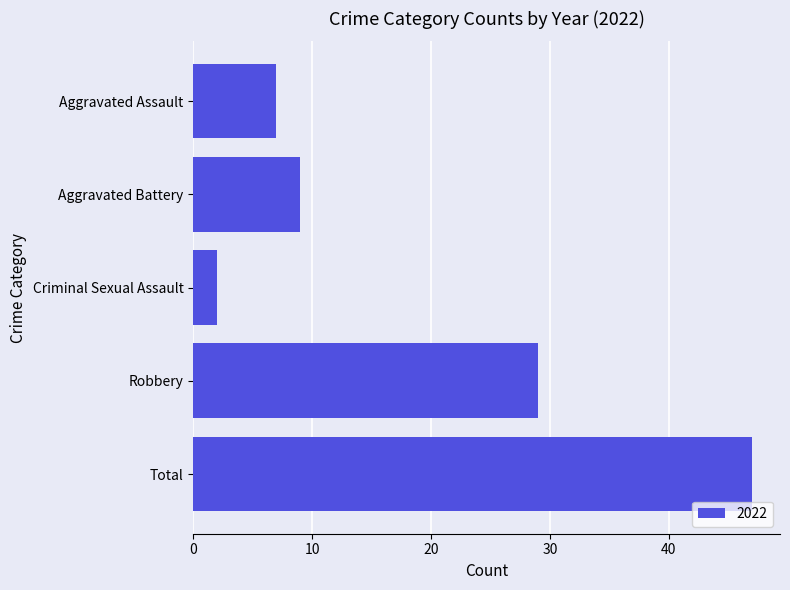

The chart shows a value of 47 at Total. True or false?

True